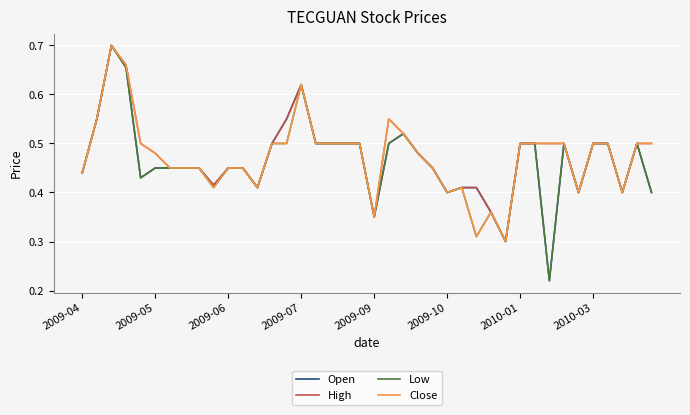

True or false: Open and Close intersect in this chart.

False